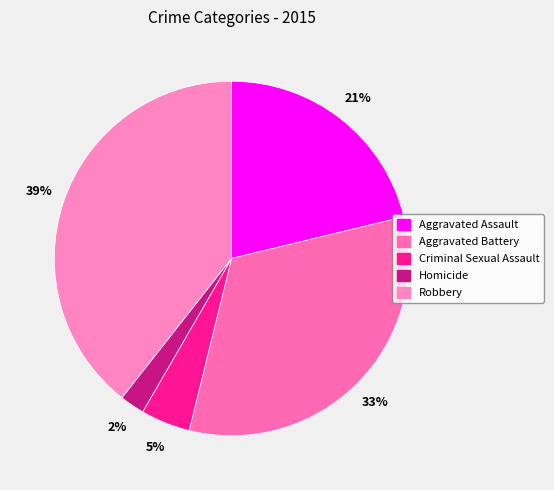

To the nearest percent, what percentage of the pie is Aggravated Battery?

33%